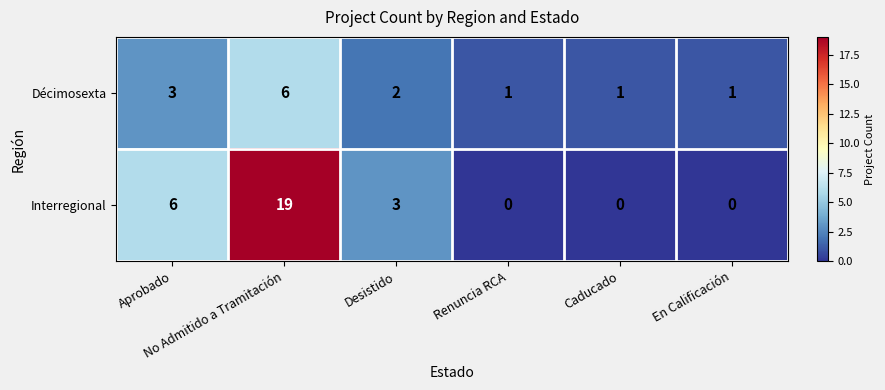

How many Interregional values are between 0 and 6?

5